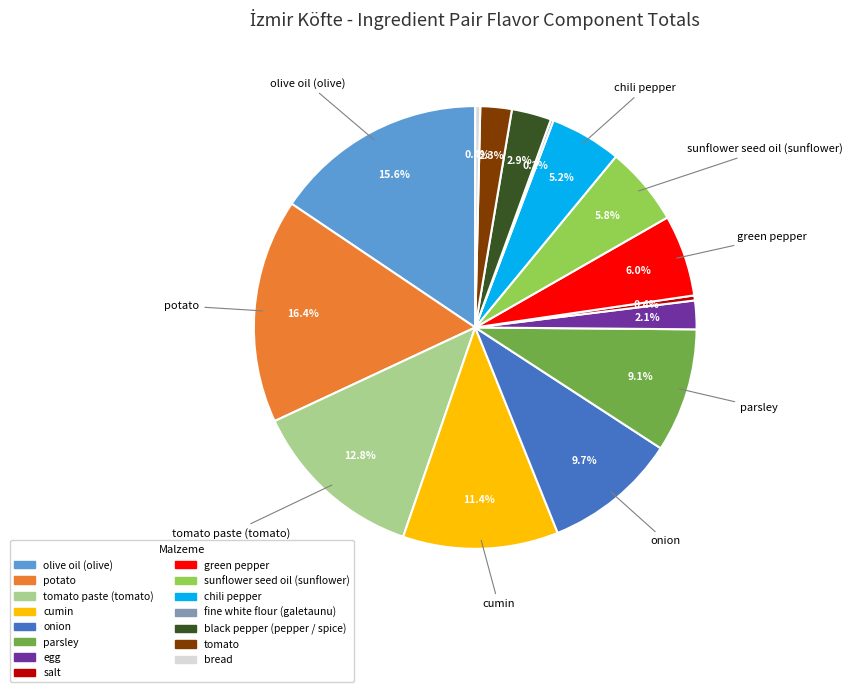

To the nearest percent, what is the difference between the largest and smallest slice percentages?

16%